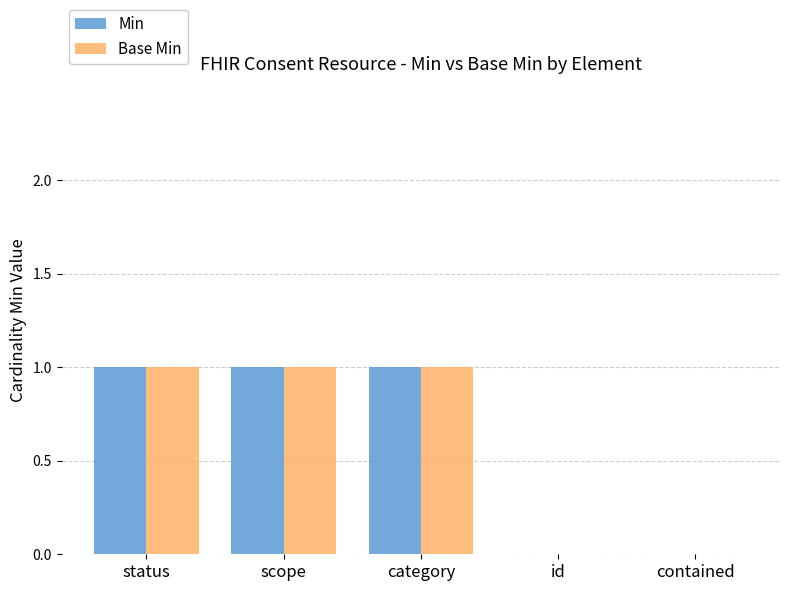

The Base Min series shows 1 at status. True or false?

True